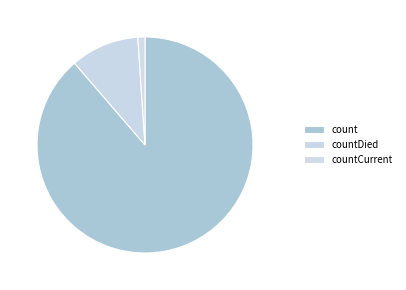

Count the number of slices in the pie.

3